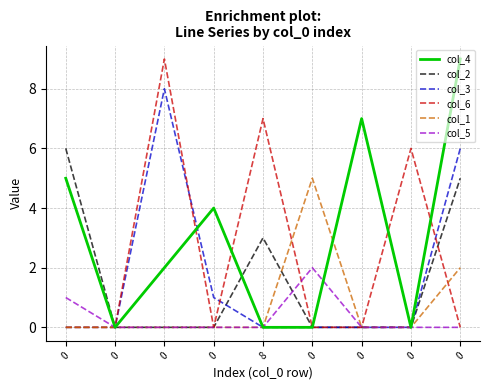

What is the difference between the col_3 values at 0 and 0?

1